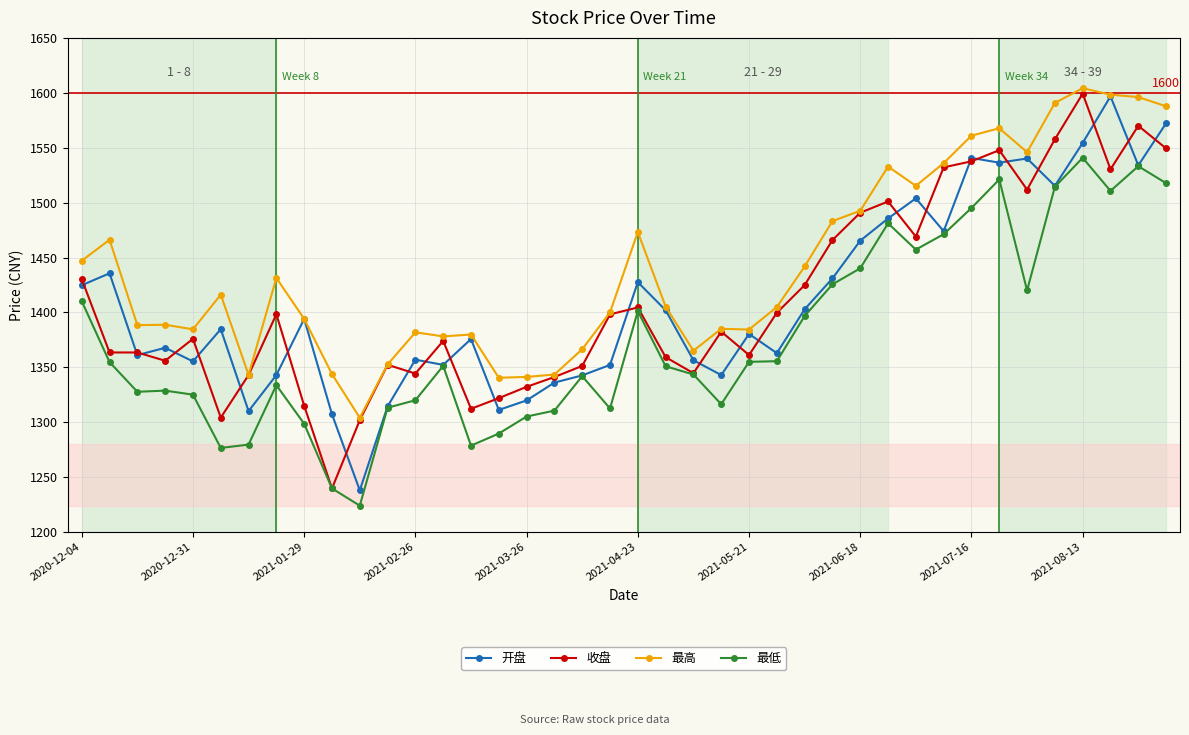

How many data points does each series have?

40